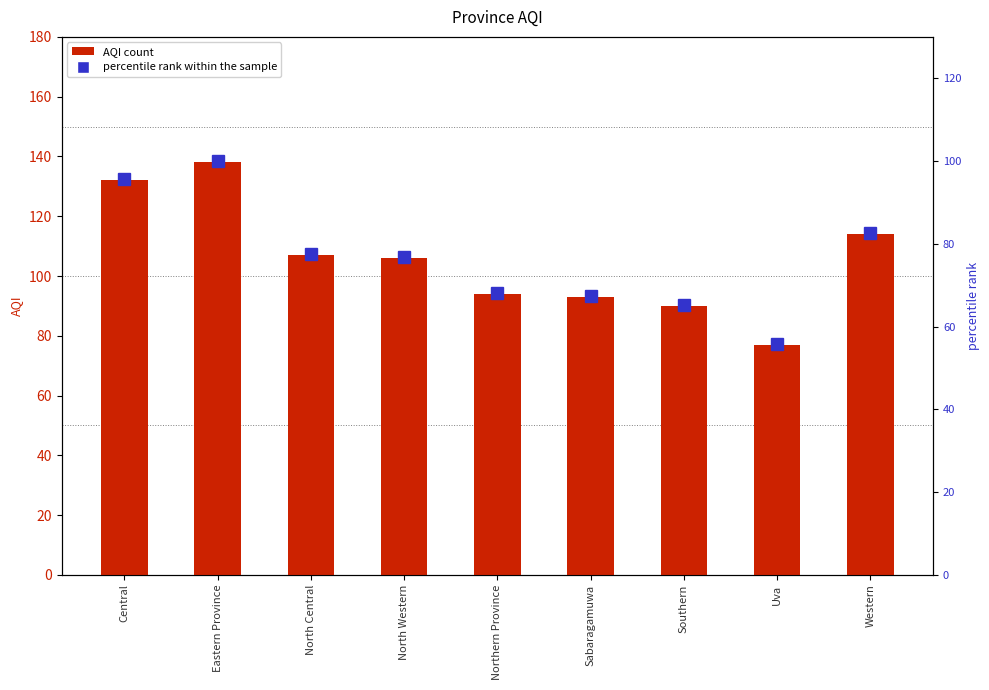

At which label is percentile rank within the sample closest to 77?

North Western